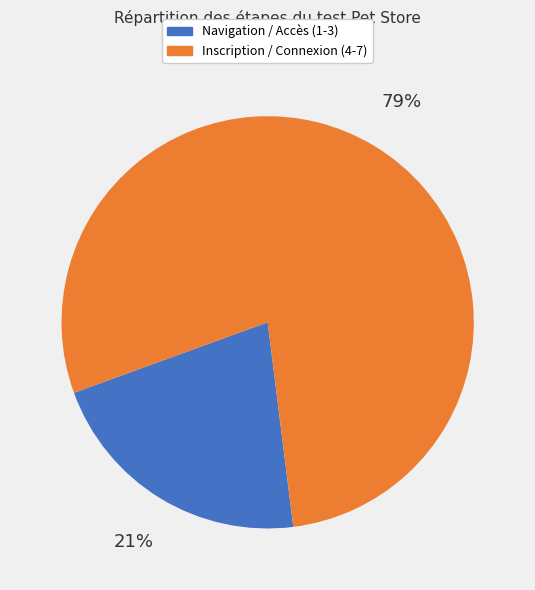

To the nearest percent, what is the average slice percentage?

50%